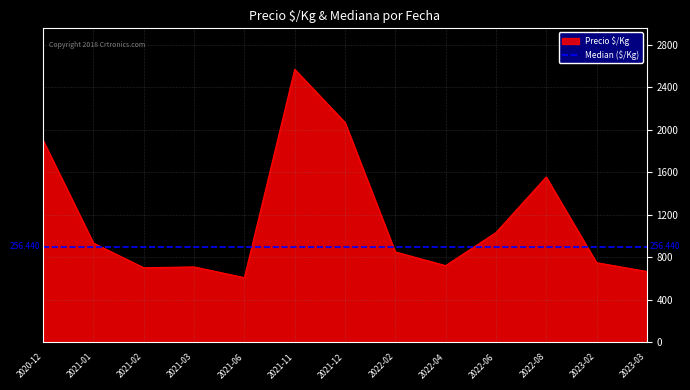

Which series has the largest range (max minus min)?

Precio $/Kg